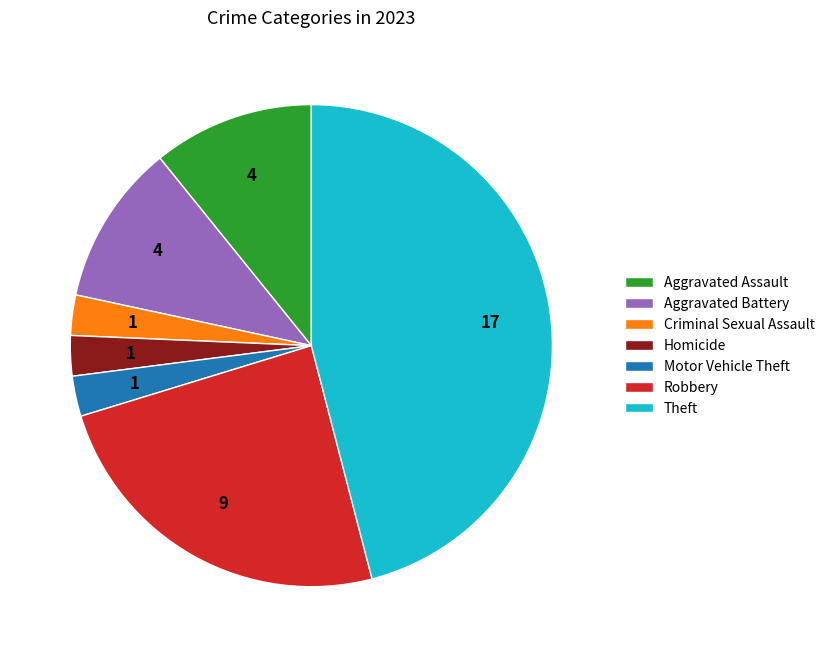

Approximately how many times larger is the value at Robbery compared to Motor Vehicle Theft?

9.0